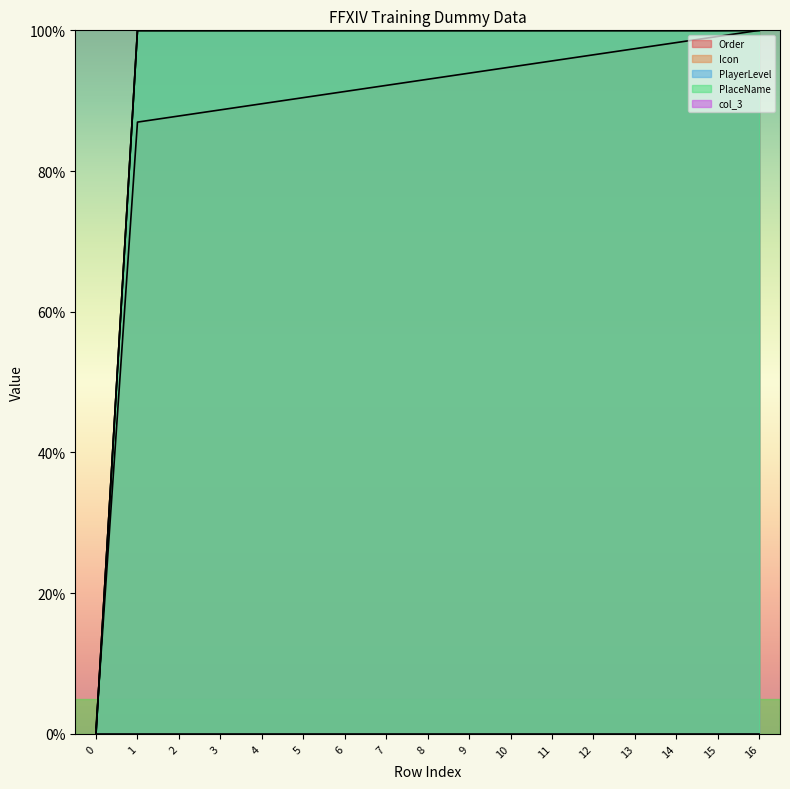

Is it true that PlayerLevel equals 174.2 at 16?

False